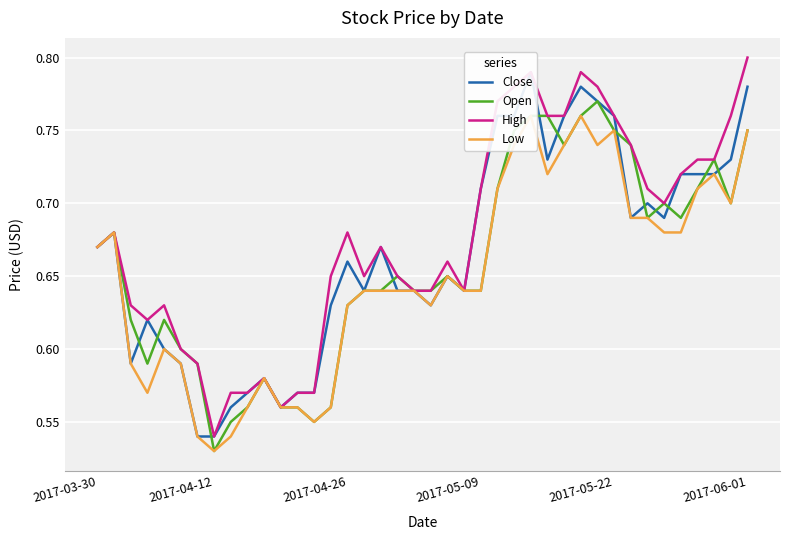

True or false: Open has a value of 0.6 at 10.

True